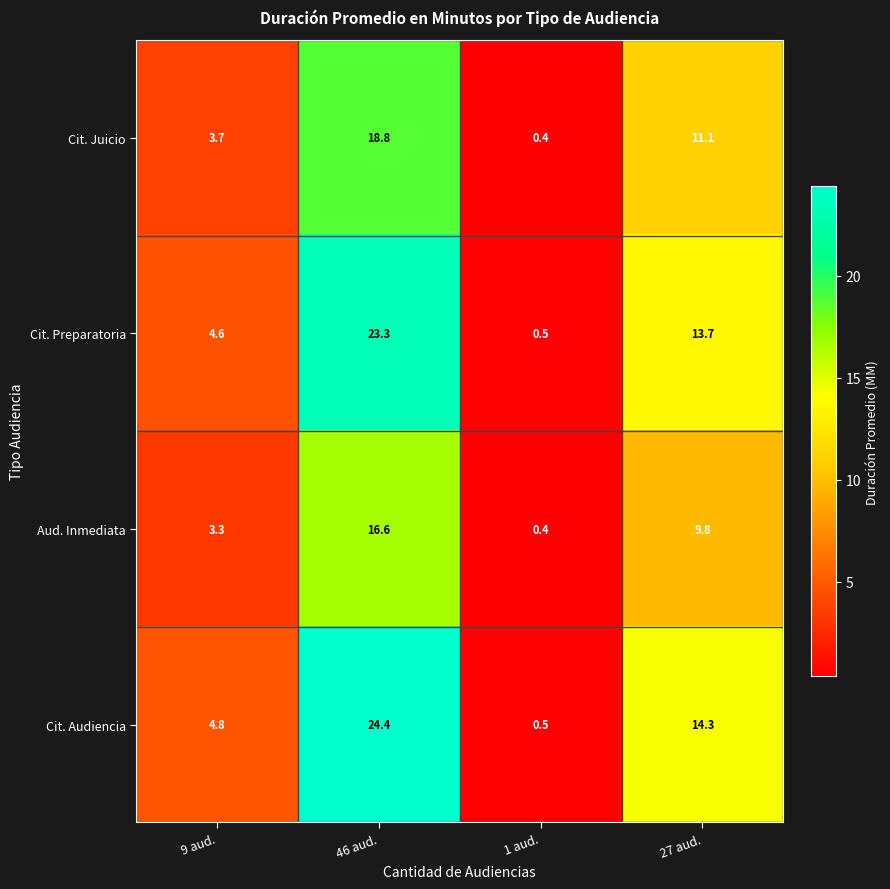

How many categories are shown in the chart?

4